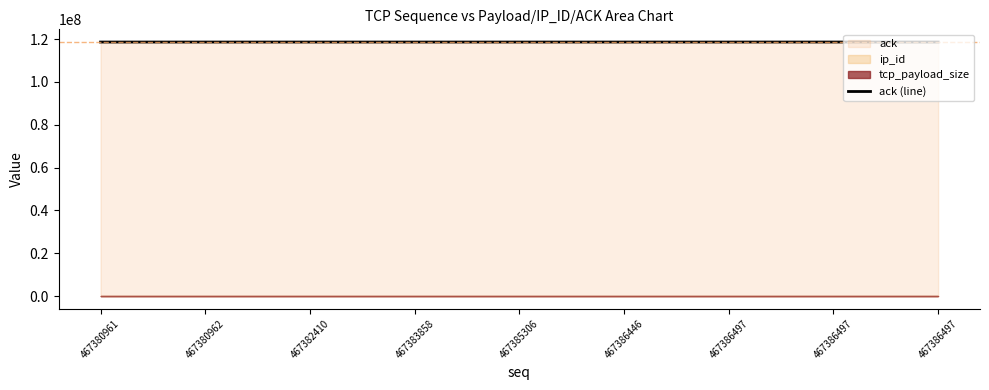

Reading right to left, transcribe all the data shown in this chart.

118670009	118670009	118668447	118666336	118666243	118666243	118666243	118666243	118665991